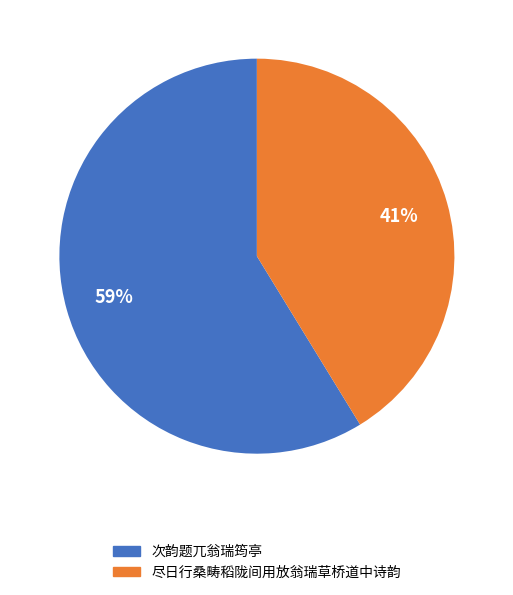

Approximately how many times larger is the value at 次韵题兀翁瑞筠亭 compared to 尽日行桑畴稻陇间用放翁瑞草桥道中诗韵?

1.4